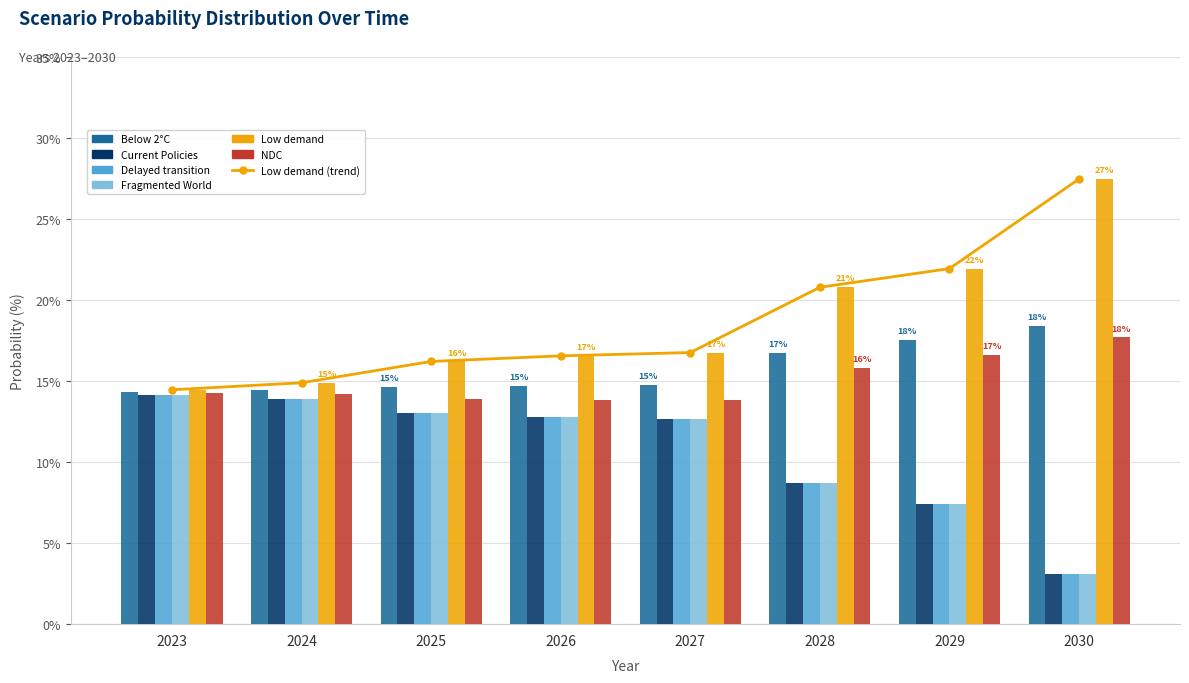

Is it true that Below 2°C equals 17.5 at 2029?

True